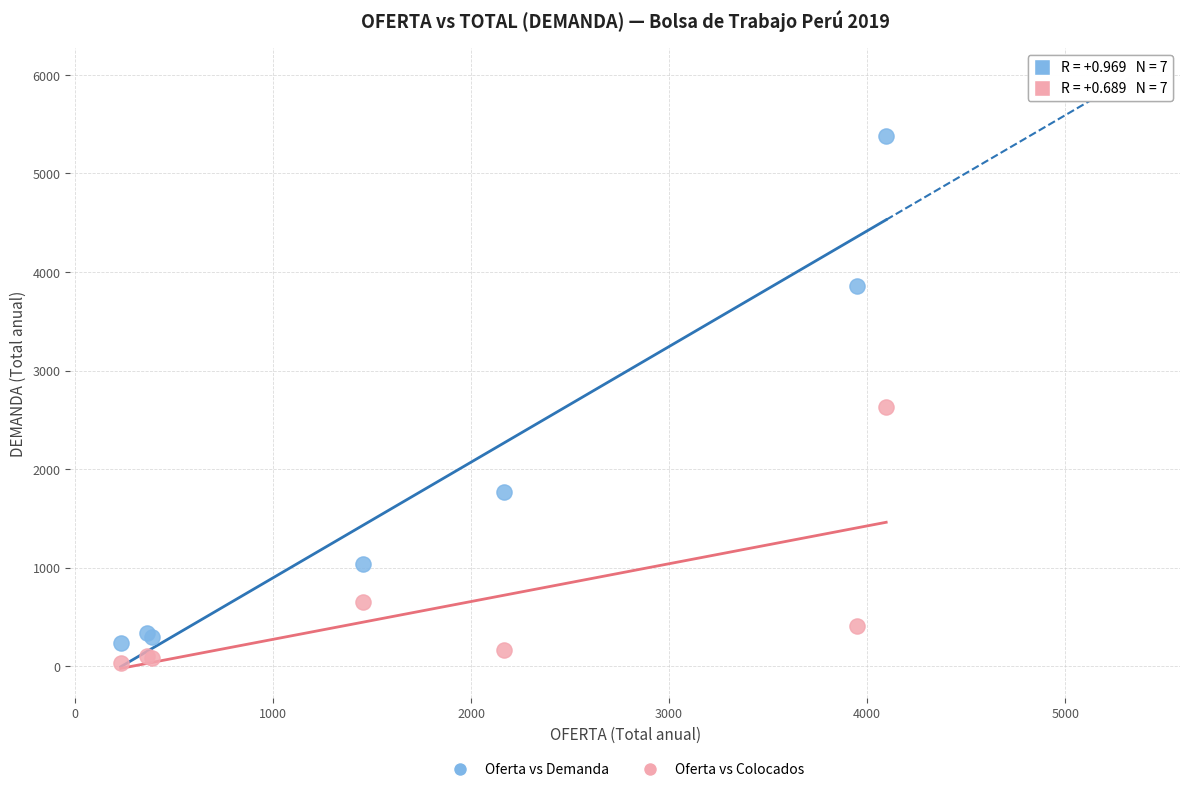

What are all the series names shown in the legend?

Oferta vs Demanda, Oferta vs Colocados